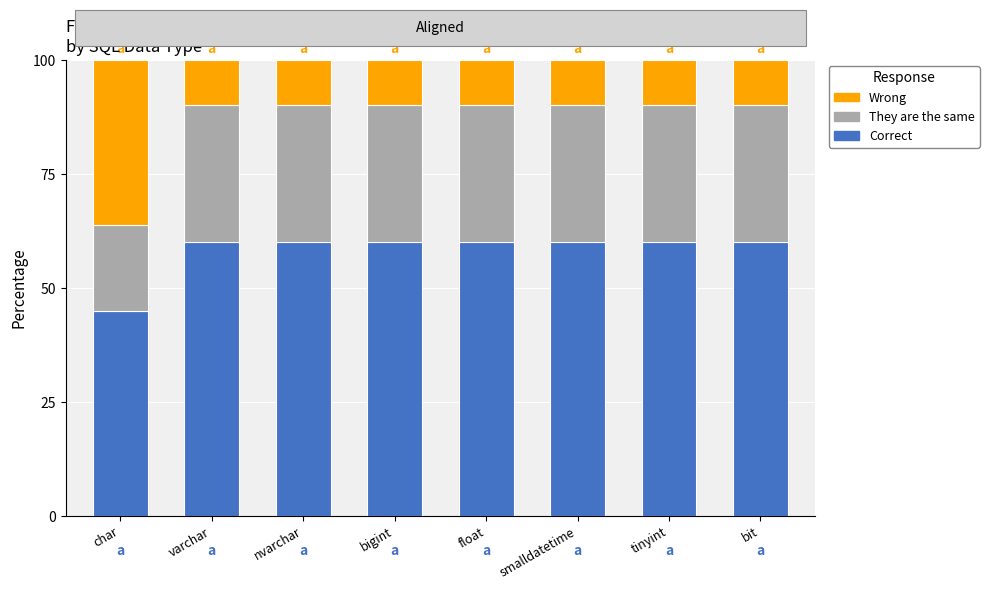

What value does the Correct series have at char?

45.0